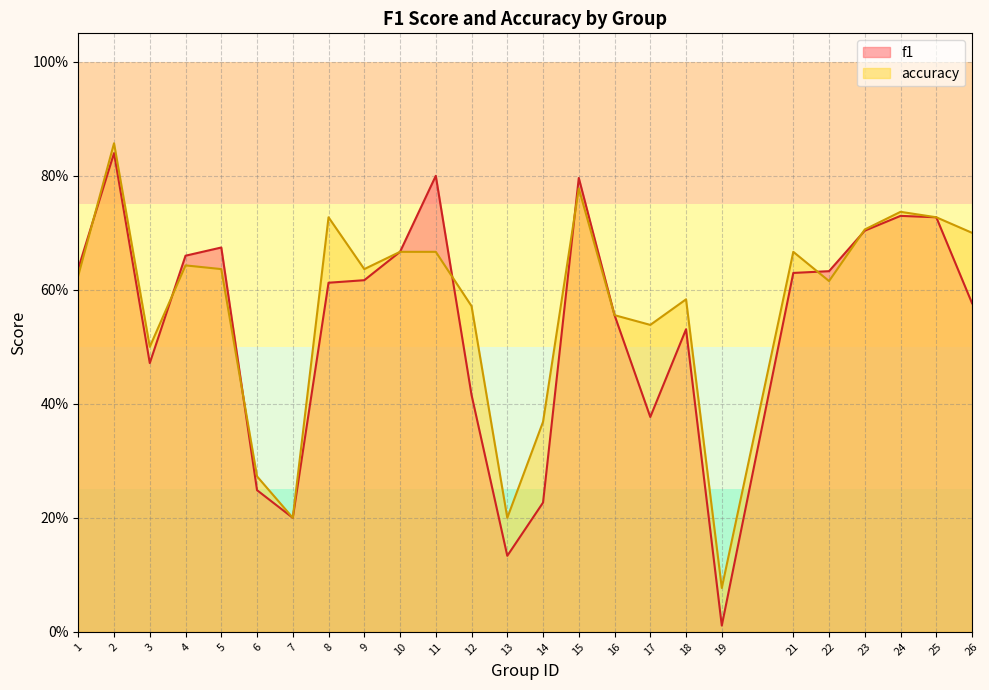

Which series has the largest total across all categories?

accuracy